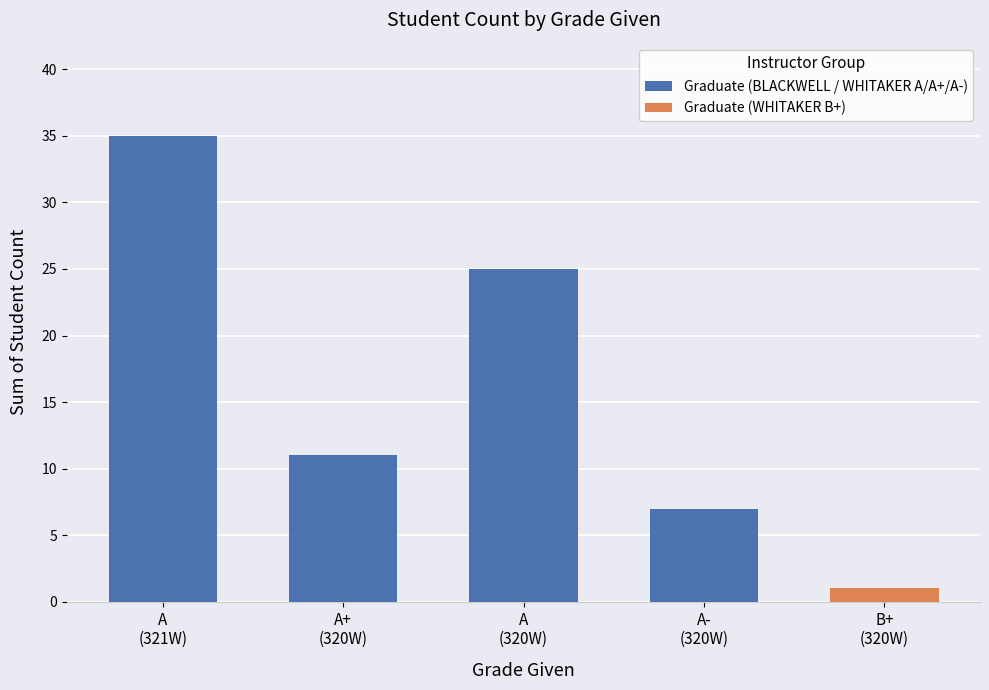

What is the change in value from A
(321W) to A-
(320W)?

-28